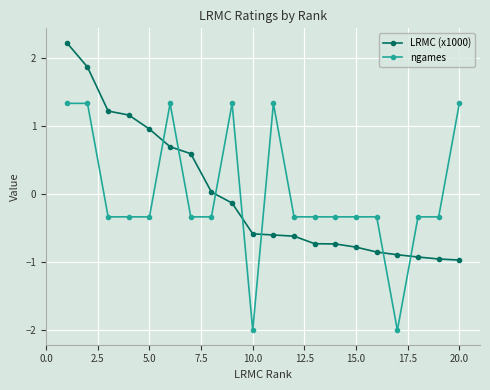

What is the difference between the maximum and second lowest values in the LRMC (x1000) series?

3.2